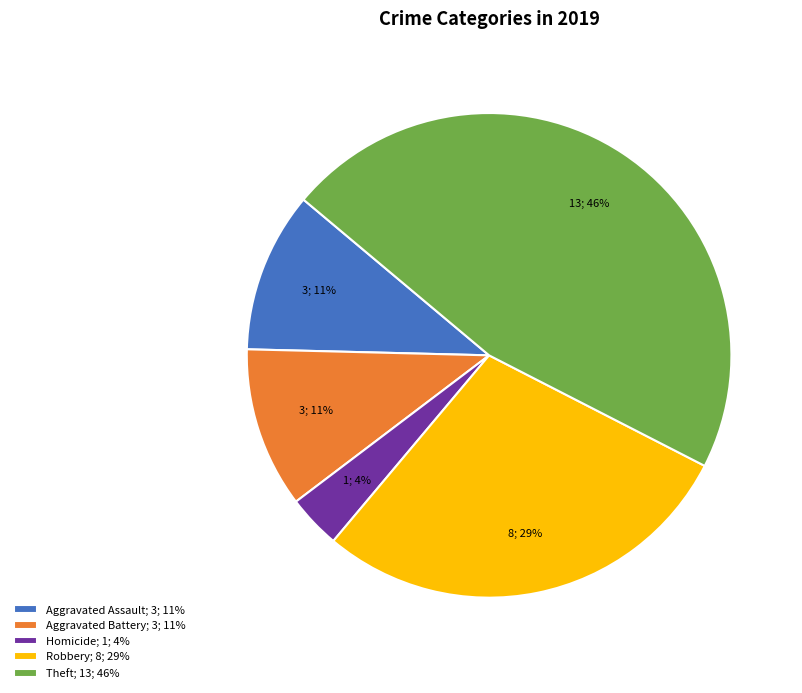

To the nearest percent, what percentage of the pie is Aggravated Assault; 3; 11%?

11%